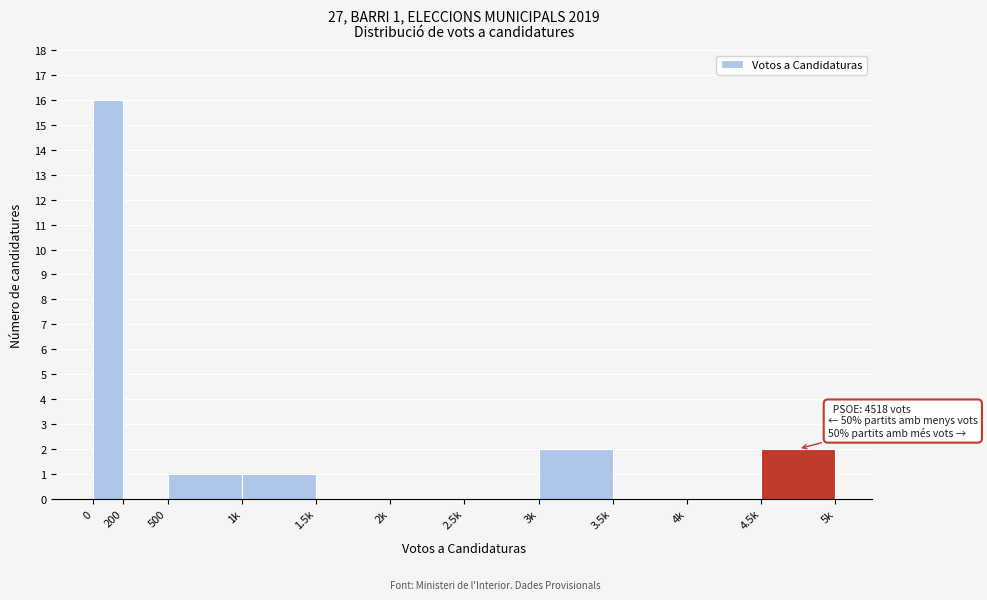

Reading left to right, list all the values displayed in this chart.

0=16	200=0	500=1	1k=1	1.5k=0	2k=0	2.5k=0	3k=2	3.5k=0	4k=0	4.5k=2